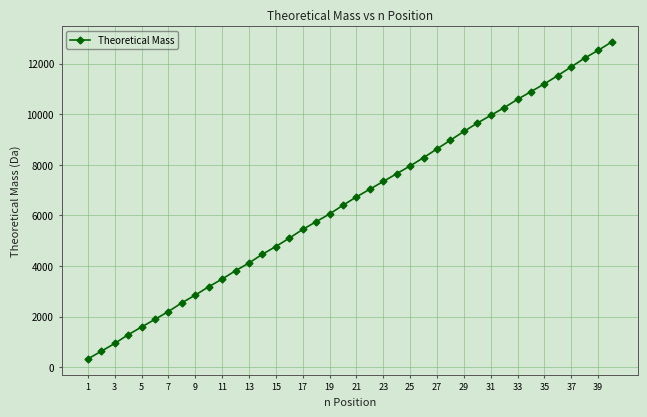

What is the smallest value displayed?

329.1